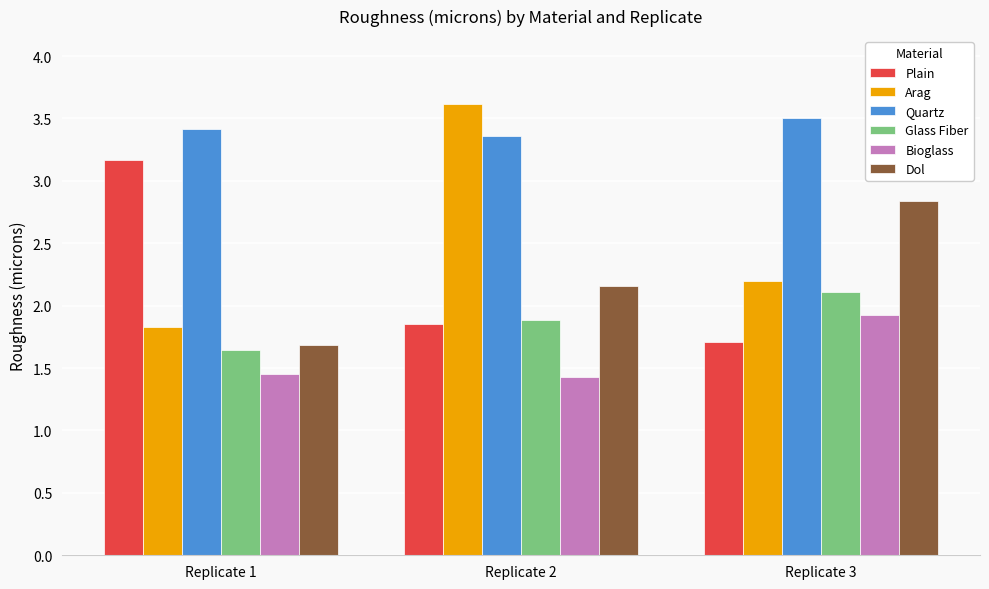

How many Bioglass values are between 1 and 2?

3